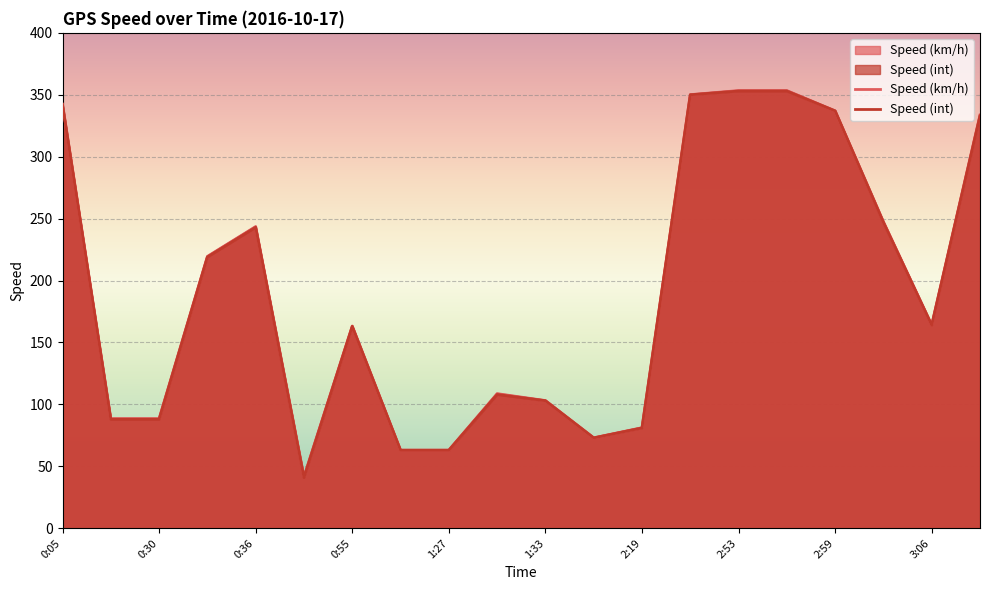

What is the total value across all series at 3:06?

328.2